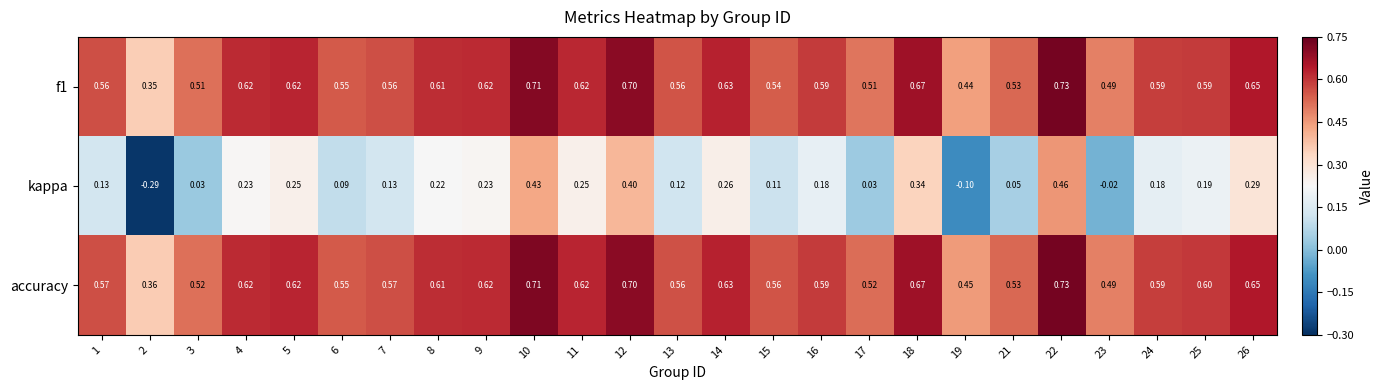

Which series has the widest spread of values?

kappa